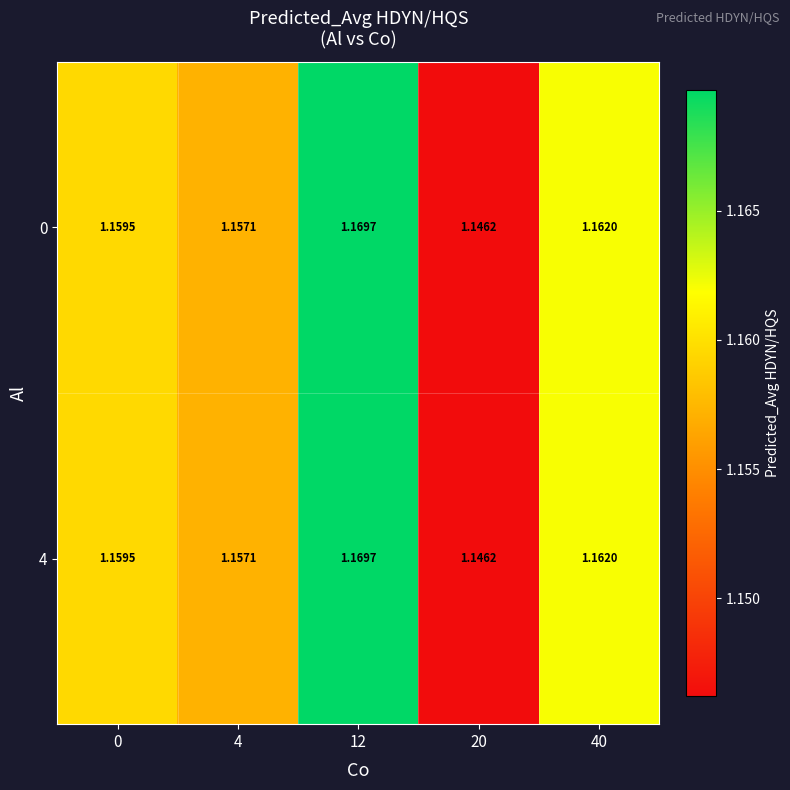

Reading left to right, transcribe all the data shown in this chart.

0: 0=1.2	4=1.2	12=1.2	20=1.1	40=1.2
4: 0=1.2	4=1.2	12=1.2	20=1.1	40=1.2